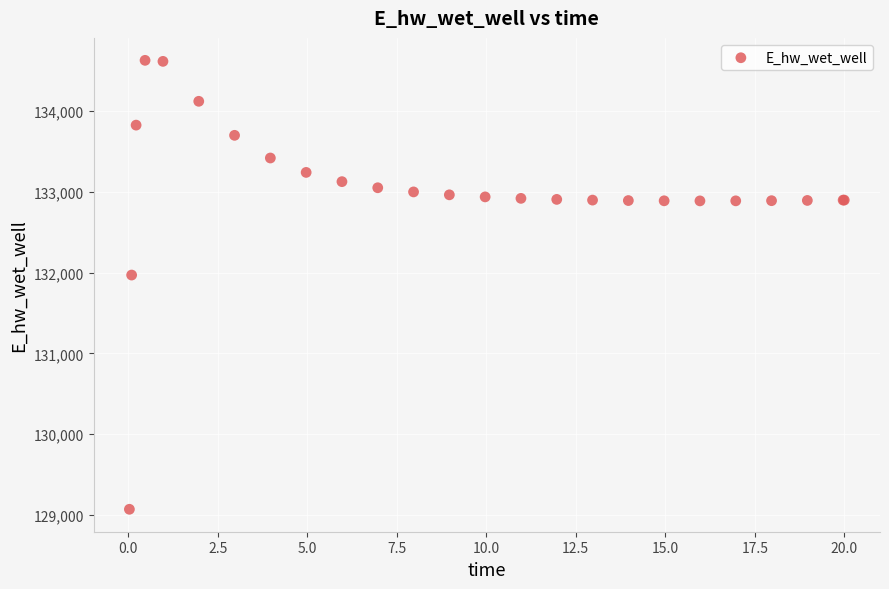

What Y value in the scatter plot is closest to 131849?

131970.1